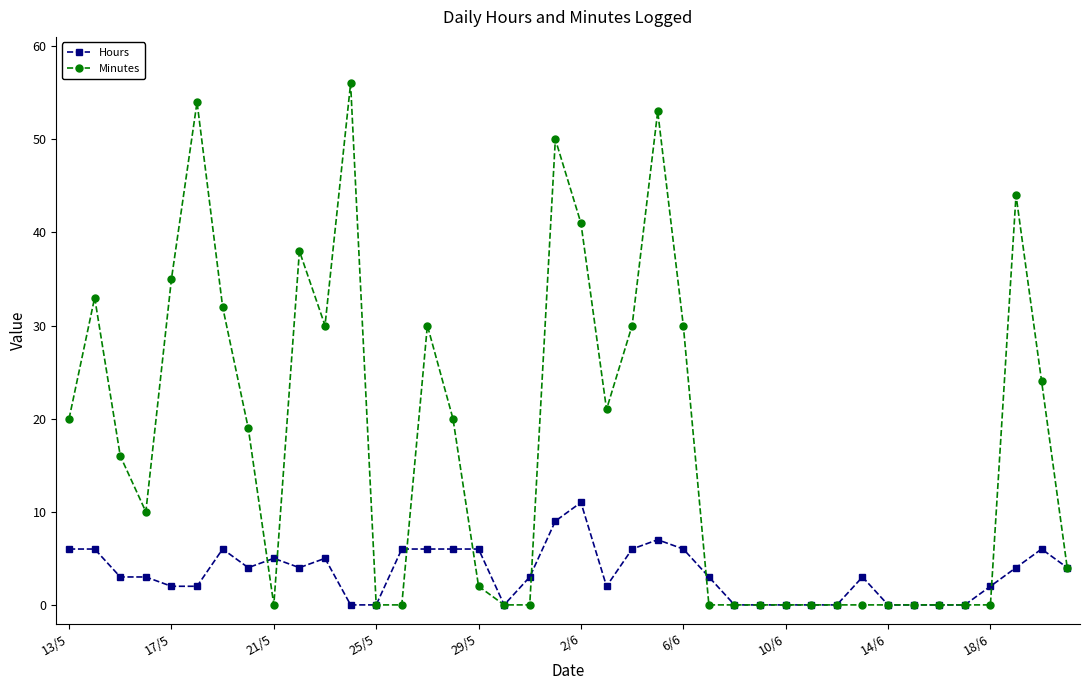

Which series has the widest spread of values?

Minutes